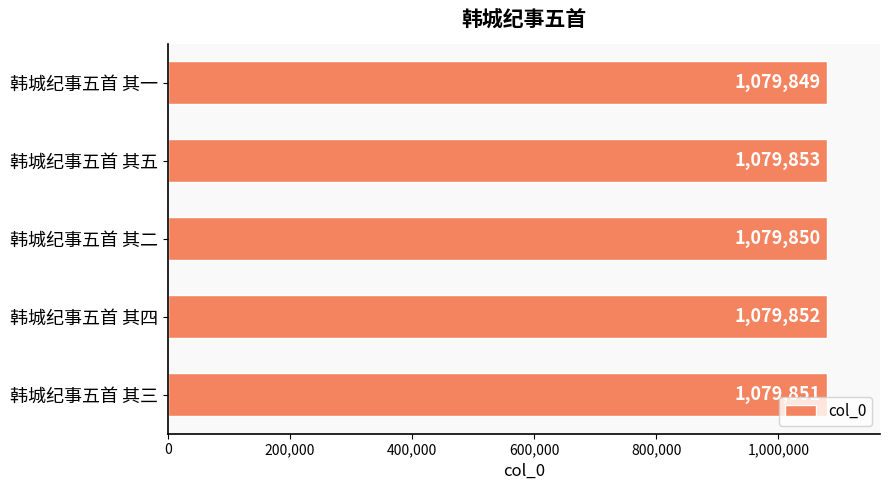

Where is the data nearest to the value 1079851?

韩城纪事五首 其三